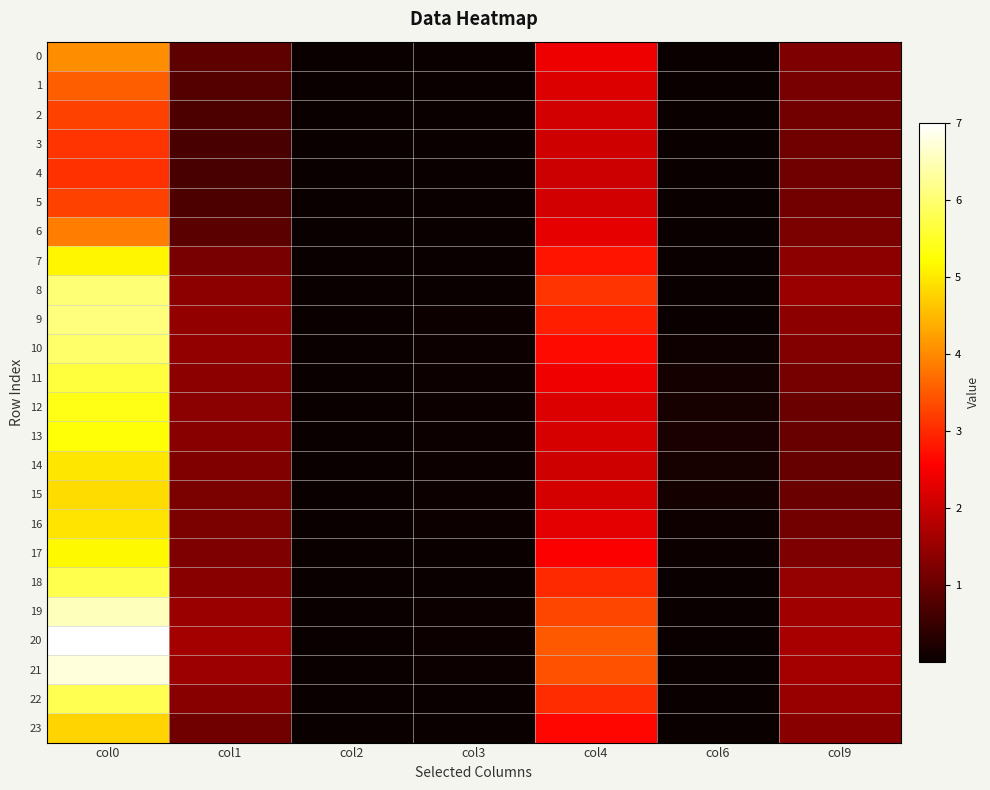

Reading left to right, transcribe all the data shown in this chart.

0: col0=4.1	col1=0.9	col2=0.0	col3=0.0	col4=2.4	col6=0.0	col9=1.2
1: col0=3.5	col1=0.8	col2=0.0	col3=0.0	col4=2.2	col6=0.0	col9=1.2
2: col0=3.2	col1=0.7	col2=0.0	col3=0.0	col4=2.1	col6=0.0	col9=1.1
3: col0=3.1	col1=0.7	col2=0.0	col3=0.0	col4=2.1	col6=0.0	col9=1.1
4: col0=3.1	col1=0.7	col2=0.0	col3=0.0	col4=2.0	col6=0.0	col9=1.1
5: col0=3.2	col1=0.7	col2=0.0	col3=0.0	col4=2.1	col6=0.0	col9=1.1
6: col0=3.9	col1=0.9	col2=0.0	col3=0.0	col4=2.3	col6=0.0	col9=1.2
7: col0=5.1	col1=1.2	col2=0.0	col3=0.0	col4=2.8	col6=0.0	col9=1.4
8: col0=6.0	col1=1.4	col2=0.0	col3=0.0	col4=3.1	col6=0.0	col9=1.5
9: col0=6.1	col1=1.4	col2=0.0	col3=0.0	col4=2.9	col6=0.0	col9=1.4
10: col0=6.0	col1=1.4	col2=0.0	col3=0.0	col4=2.7	col6=0.1	col9=1.3
11: col0=5.7	col1=1.4	col2=0.0	col3=0.0	col4=2.4	col6=0.1	col9=1.1
12: col0=5.4	col1=1.3	col2=0.0	col3=0.0	col4=2.2	col6=0.2	col9=1.0
13: col0=5.3	col1=1.3	col2=0.0	col3=0.0	col4=2.2	col6=0.2	col9=1.0
14: col0=5.0	col1=1.2	col2=0.0	col3=0.0	col4=2.1	col6=0.2	col9=1.0
15: col0=4.9	col1=1.2	col2=0.0	col3=0.0	col4=2.1	col6=0.1	col9=1.0
16: col0=4.9	col1=1.2	col2=0.0	col3=0.0	col4=2.3	col6=0.1	col9=1.1
17: col0=5.2	col1=1.2	col2=0.0	col3=0.0	col4=2.5	col6=0.0	col9=1.2
18: col0=5.8	col1=1.3	col2=0.0	col3=0.0	col4=3.0	col6=0.0	col9=1.5
19: col0=6.5	col1=1.5	col2=0.0	col3=0.0	col4=3.3	col6=0.0	col9=1.6
20: col0=7.0	col1=1.6	col2=0.0	col3=0.0	col4=3.5	col6=0.0	col9=1.7
21: col0=6.8	col1=1.6	col2=0.0	col3=0.0	col4=3.4	col6=0.0	col9=1.6
22: col0=5.8	col1=1.3	col2=0.0	col3=0.0	col4=3.0	col6=0.0	col9=1.5
23: col0=4.8	col1=1.1	col2=0.0	col3=0.0	col4=2.6	col6=0.0	col9=1.3